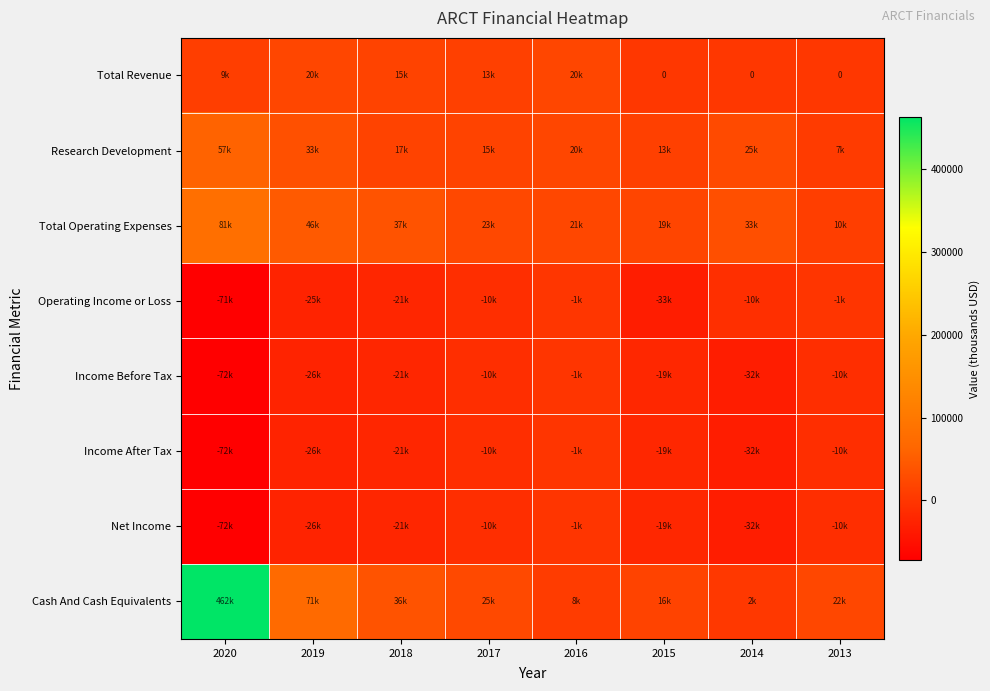

What is the difference between the Cash And Cash Equivalents values at 2016 and 2013?

13800